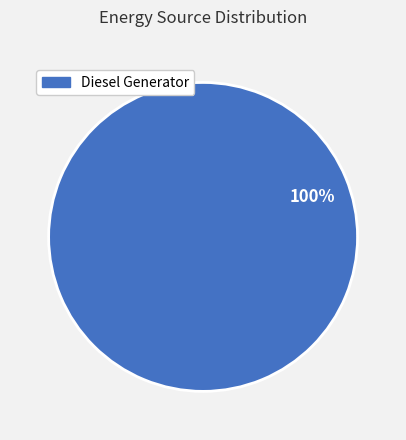

Is there any slice that represents more than half of the pie?

Yes